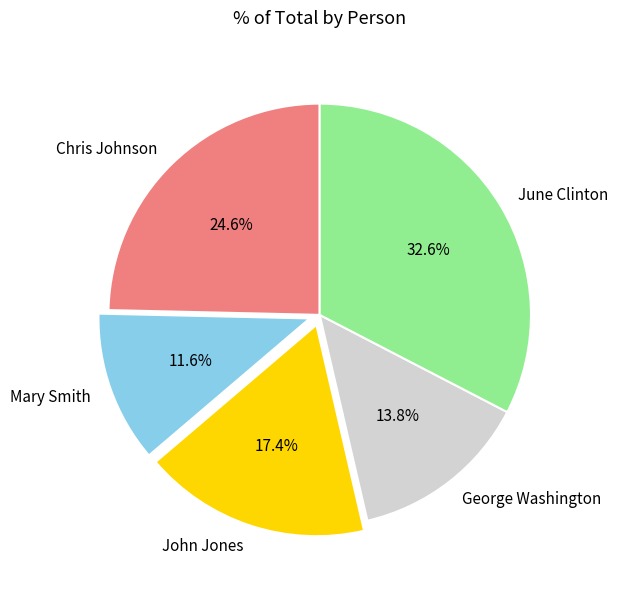

Count the number of slices in the pie.

5